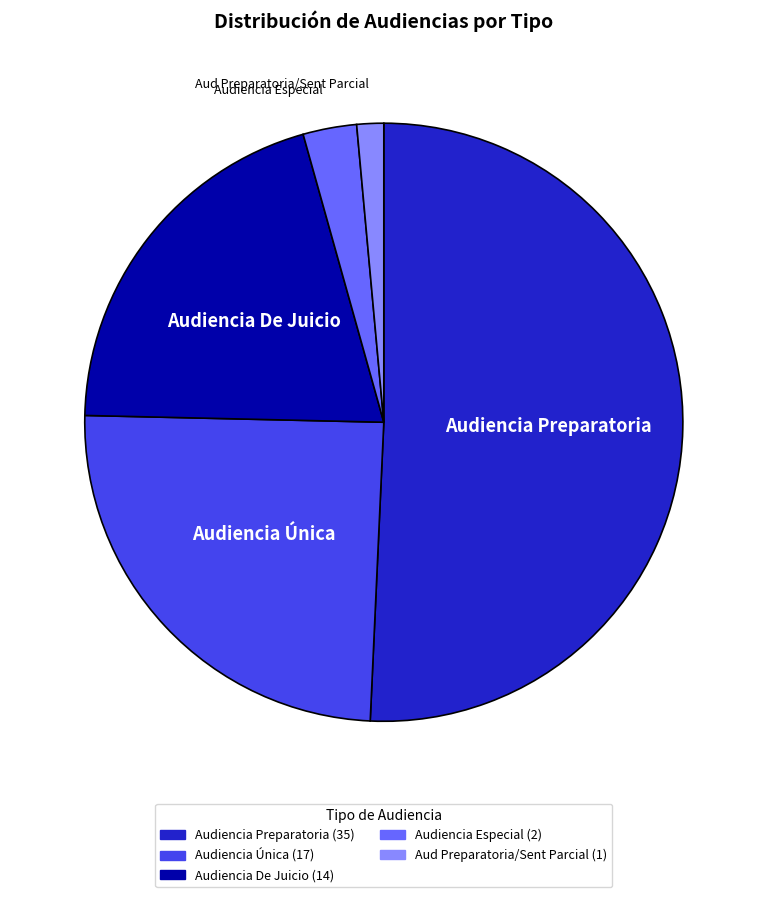

Which slice is the largest?

Audiencia Preparatoria